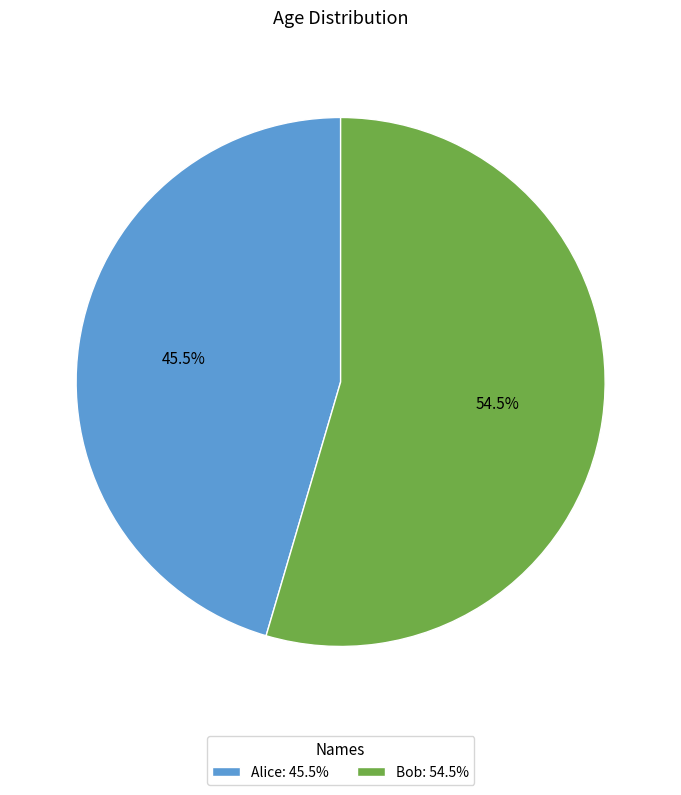

Approximately how many times larger is the value at Bob compared to Alice?

1.2